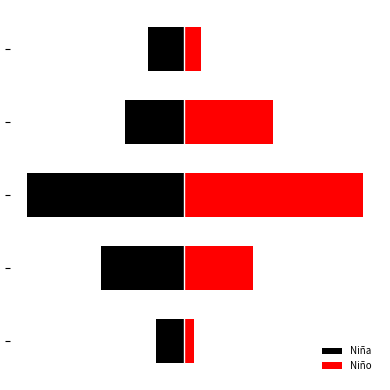

Are the bars grouped side by side (vs. stacked)?

Yes